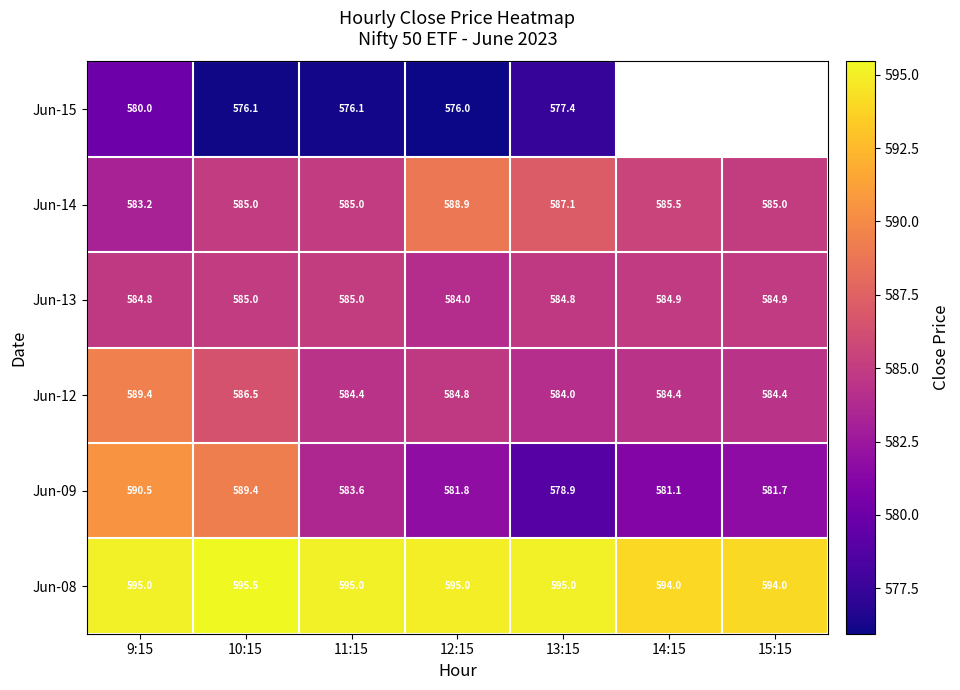

Is it true that Jun-12 equals 223.8 at 10:15?

False